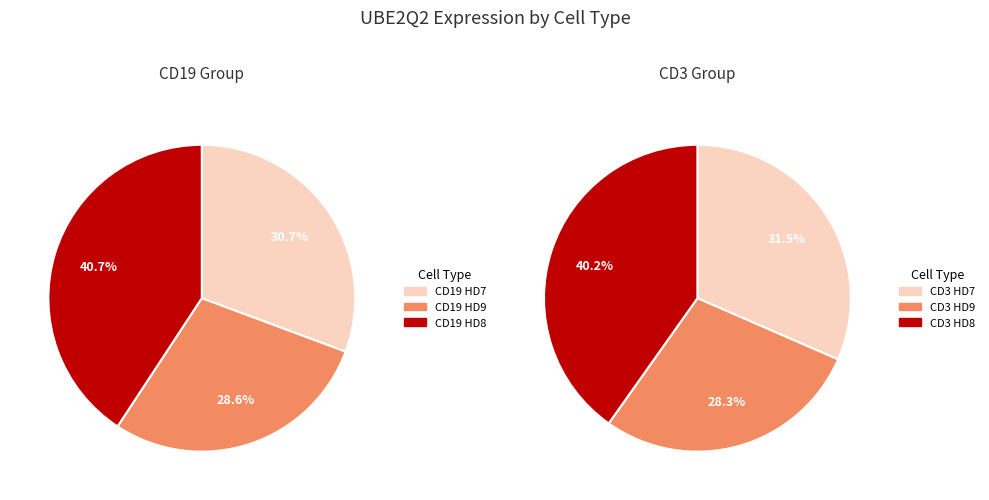

Does any single category account for the majority?

No